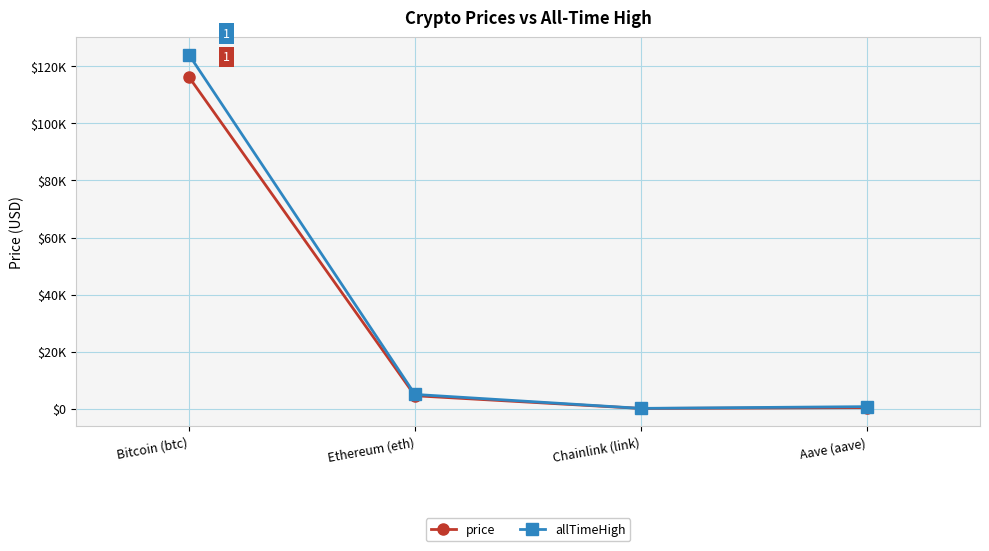

Reading right to left, list all the values displayed in this chart.

price: 295.8	23.3	4486.8	116304.0
allTimeHigh: 661.7	52.7	4946.1	124128.0